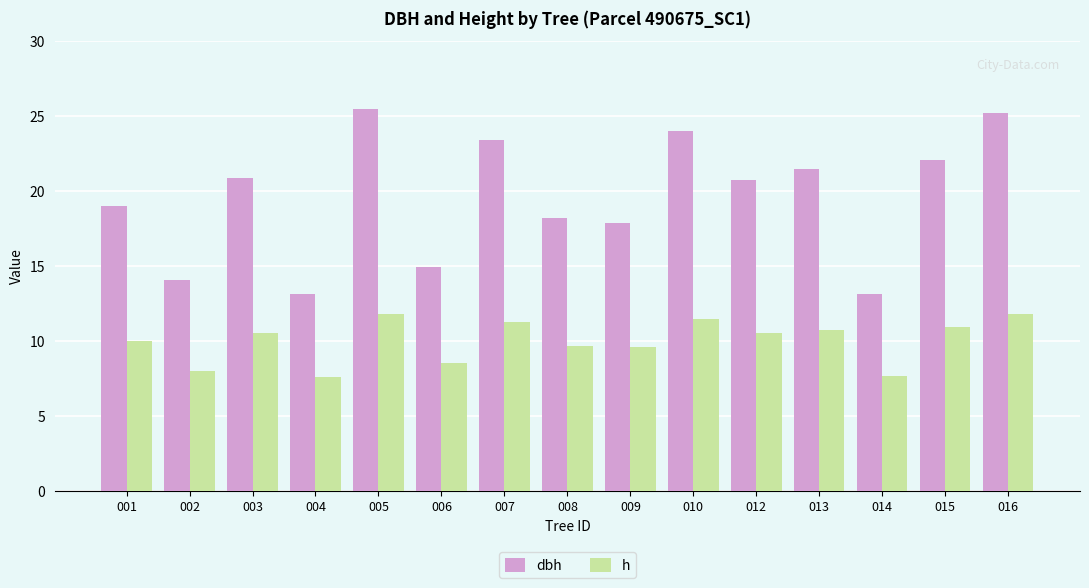

What is the total value across all series at 010?

35.5